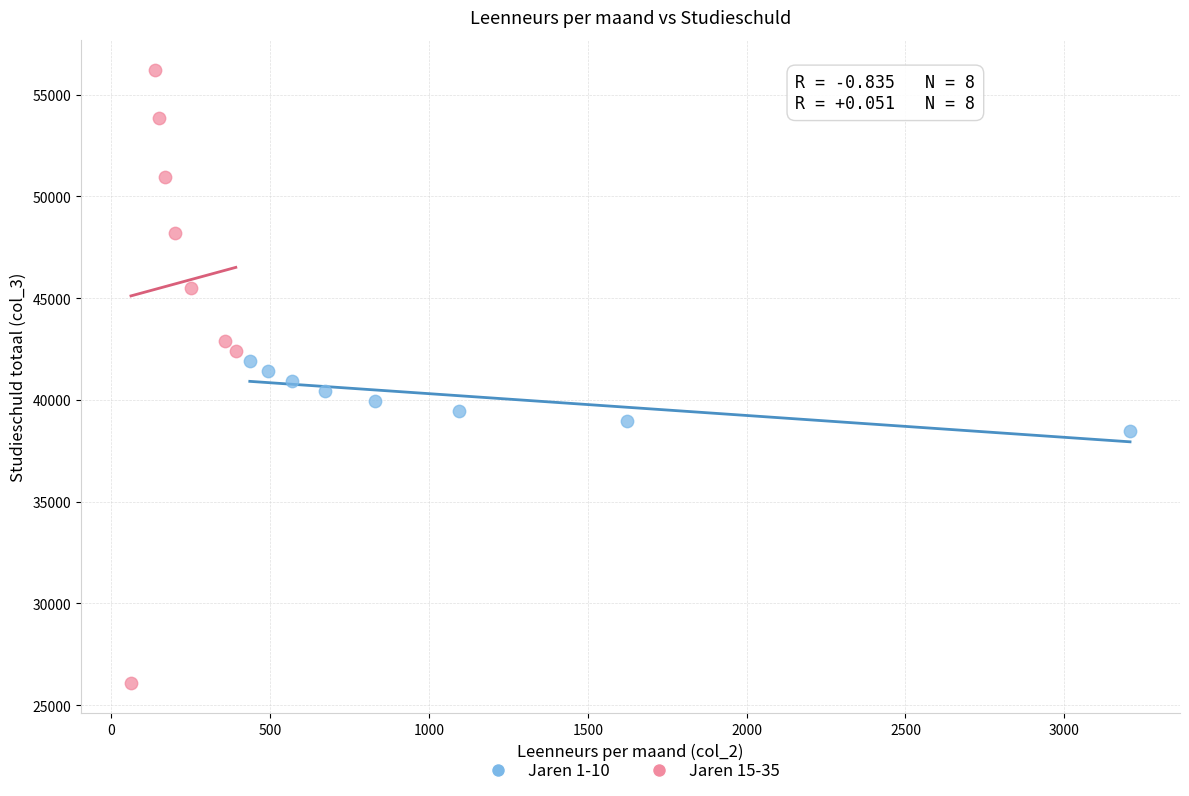

Which series reaches the minimum Y coordinate?

Jaren 15-35